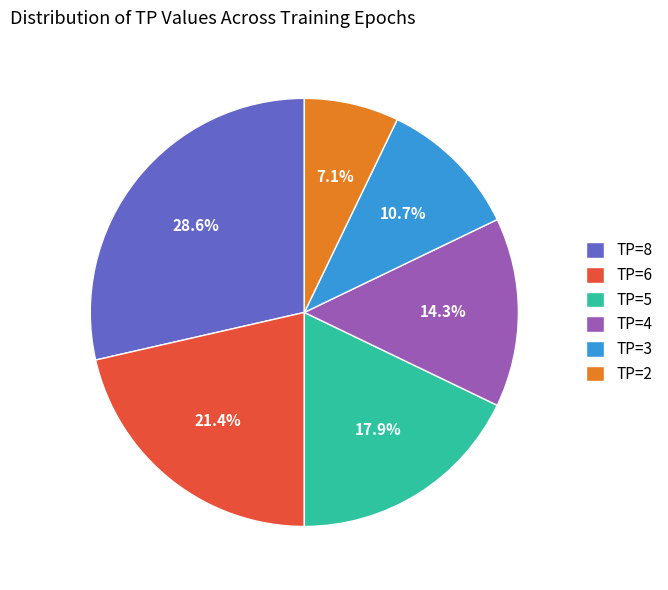

Does any single category account for the majority?

No